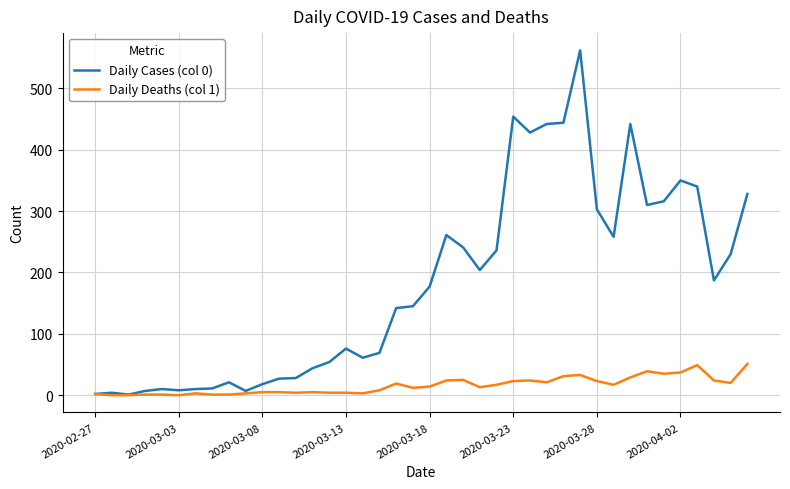

Which series has the largest total across all categories?

Daily Cases (col 0)